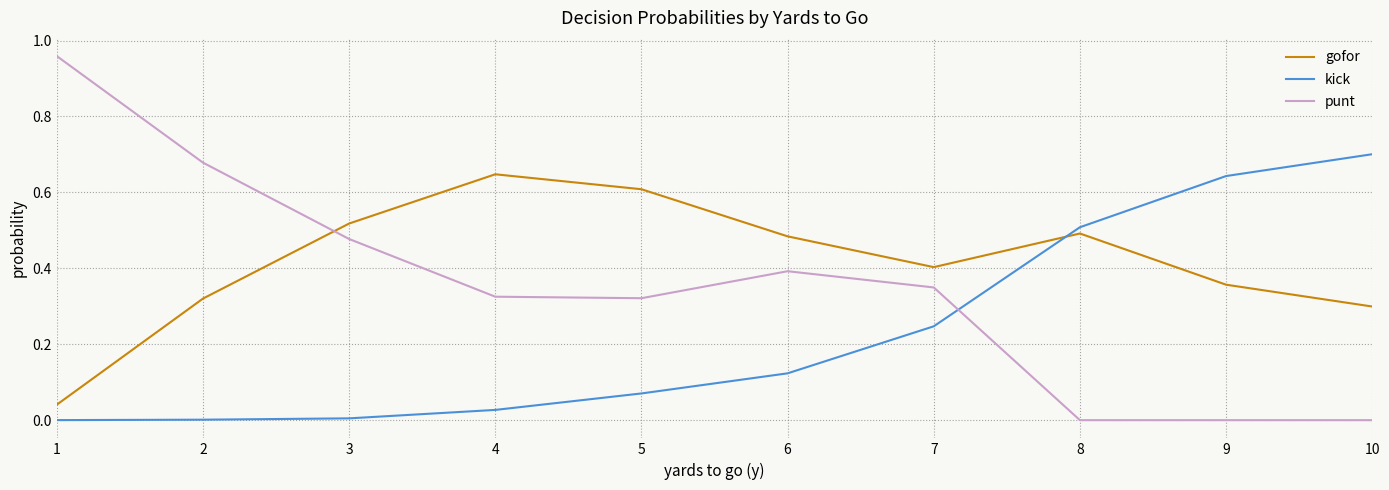

True or false: punt and gofor cross at least once.

True